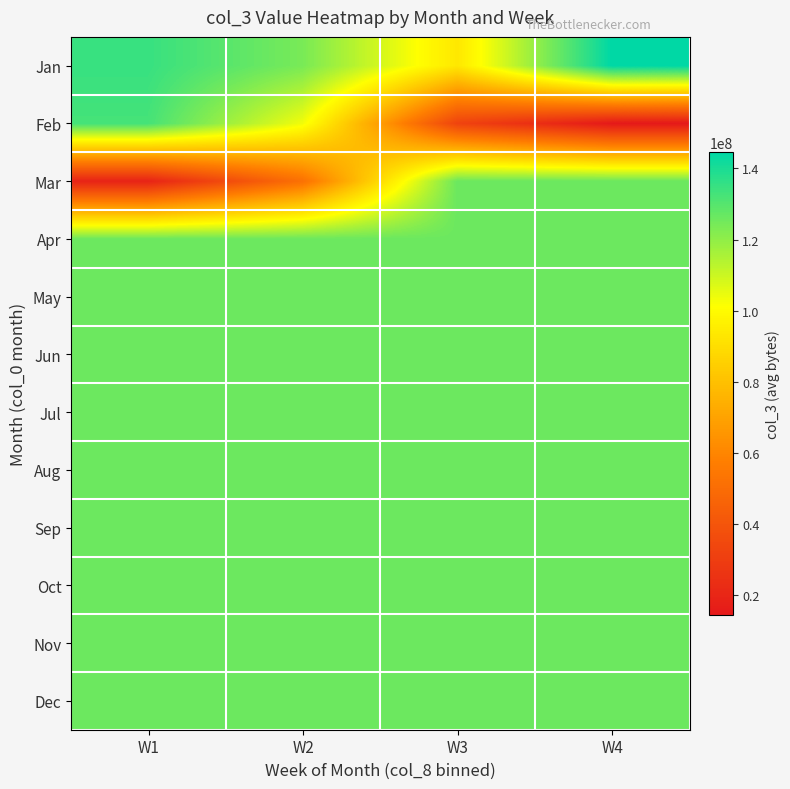

Reading left to right, what are all the values shown in this chart?

Jan: W1=134966629.7	W2=123956340.6	W3=93366651.4	W4=144675155.2
Feb: W1=132676369.1	W2=103478496.0	W3=32538670.5	W4=14467515.5
Mar: W1=18953767.0	W2=51739248.0	W3=126211762.0	W4=126211762.0
Apr: W1=126211762.0	W2=126211762.0	W3=126211762.0	W4=126211762.0
May: W1=126211762.0	W2=126211762.0	W3=126211762.0	W4=126211762.0
Jun: W1=126211762.0	W2=126211762.0	W3=126211762.0	W4=126211762.0
Jul: W1=126211762.0	W2=126211762.0	W3=126211762.0	W4=126211762.0
Aug: W1=126211762.0	W2=126211762.0	W3=126211762.0	W4=126211762.0
Sep: W1=126211762.0	W2=126211762.0	W3=126211762.0	W4=126211762.0
Oct: W1=126211762.0	W2=126211762.0	W3=126211762.0	W4=126211762.0
Nov: W1=126211762.0	W2=126211762.0	W3=126211762.0	W4=126211762.0
Dec: W1=126211762.0	W2=126211762.0	W3=126211762.0	W4=126211762.0